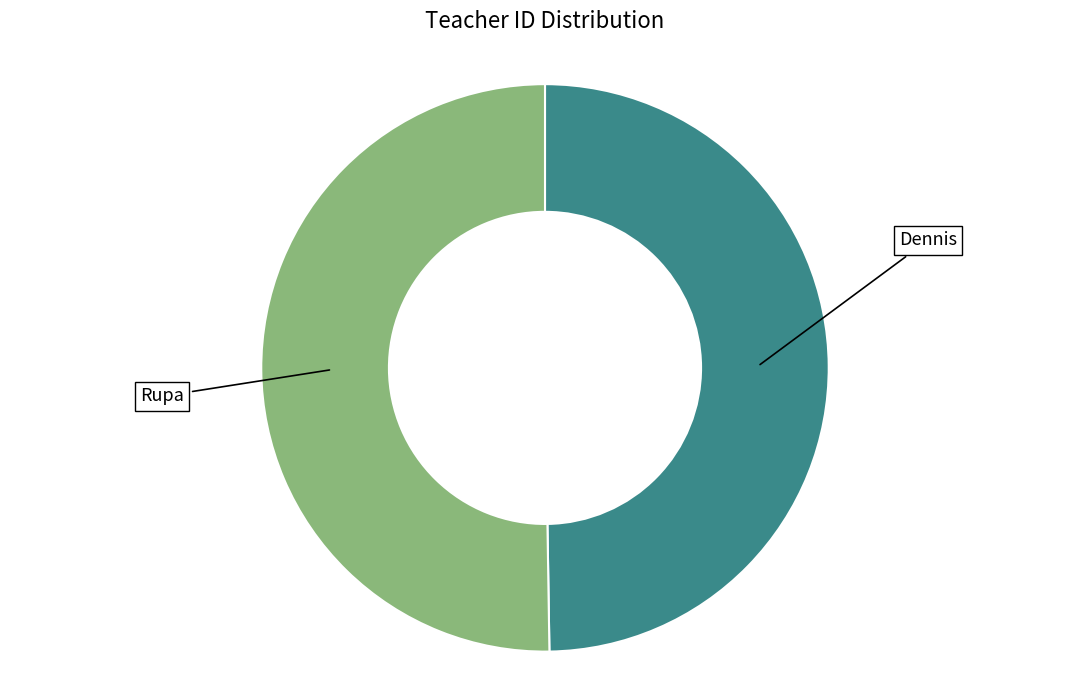

Is it true that Dennis is 50% of the pie?

True